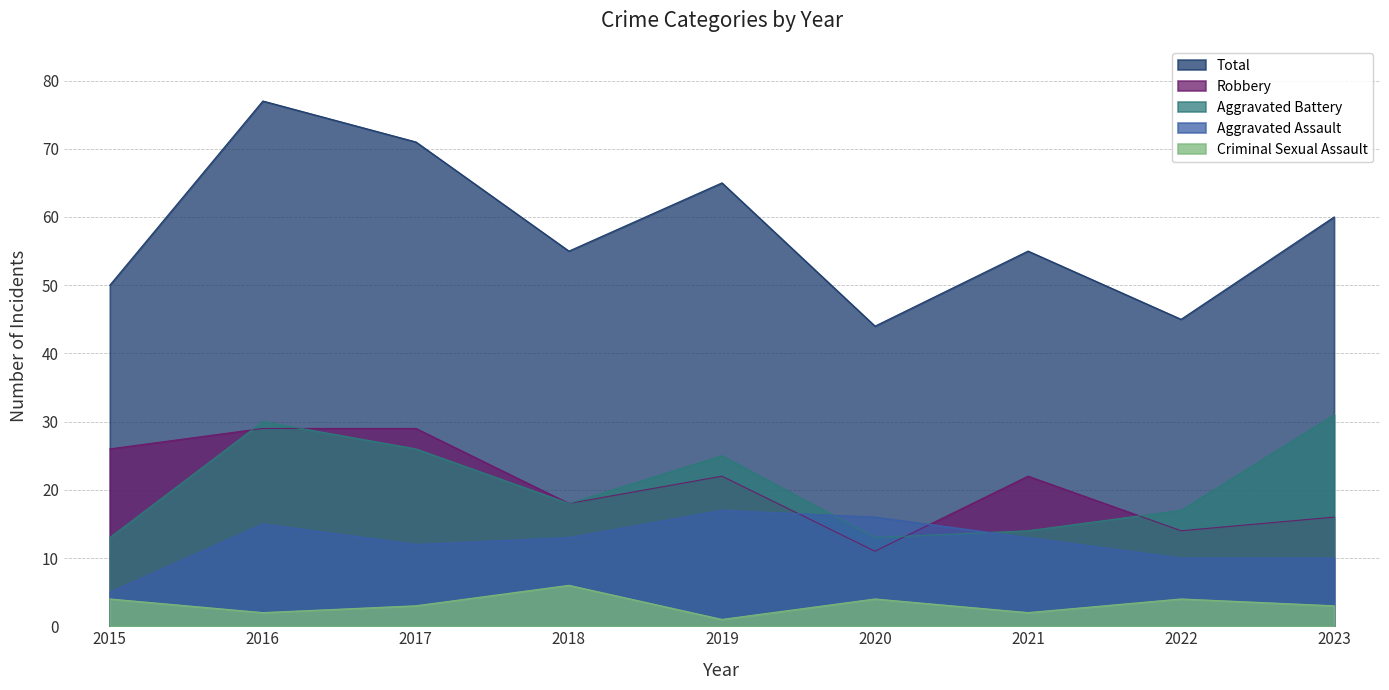

Reading right to left, extract all data points from this chart.

Aggravated Assault: 10	10	13	16	17	13	12	15	5
Aggravated Battery: 31	17	14	13	25	18	26	30	13
Criminal Sexual Assault: 3	4	2	4	1	6	3	2	4
Robbery: 16	14	22	11	22	18	29	29	26
Total: 60	45	55	44	65	55	71	77	50